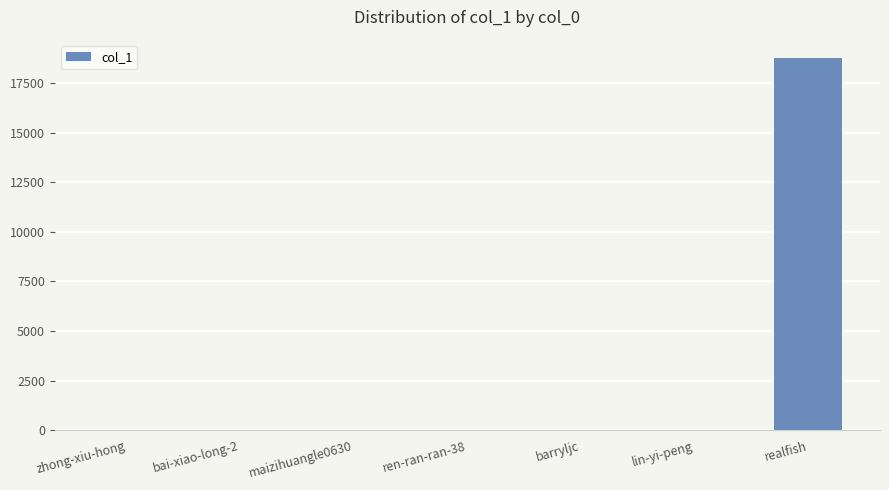

What is the maximum value shown in the chart?

18758